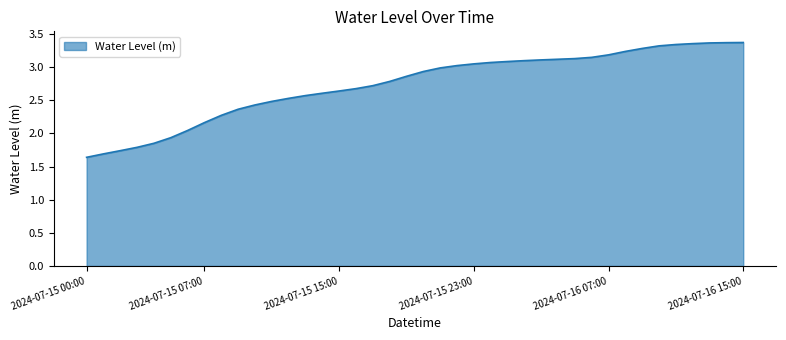

What is the label of the 40th point from the left?

2024-07-16 15:00